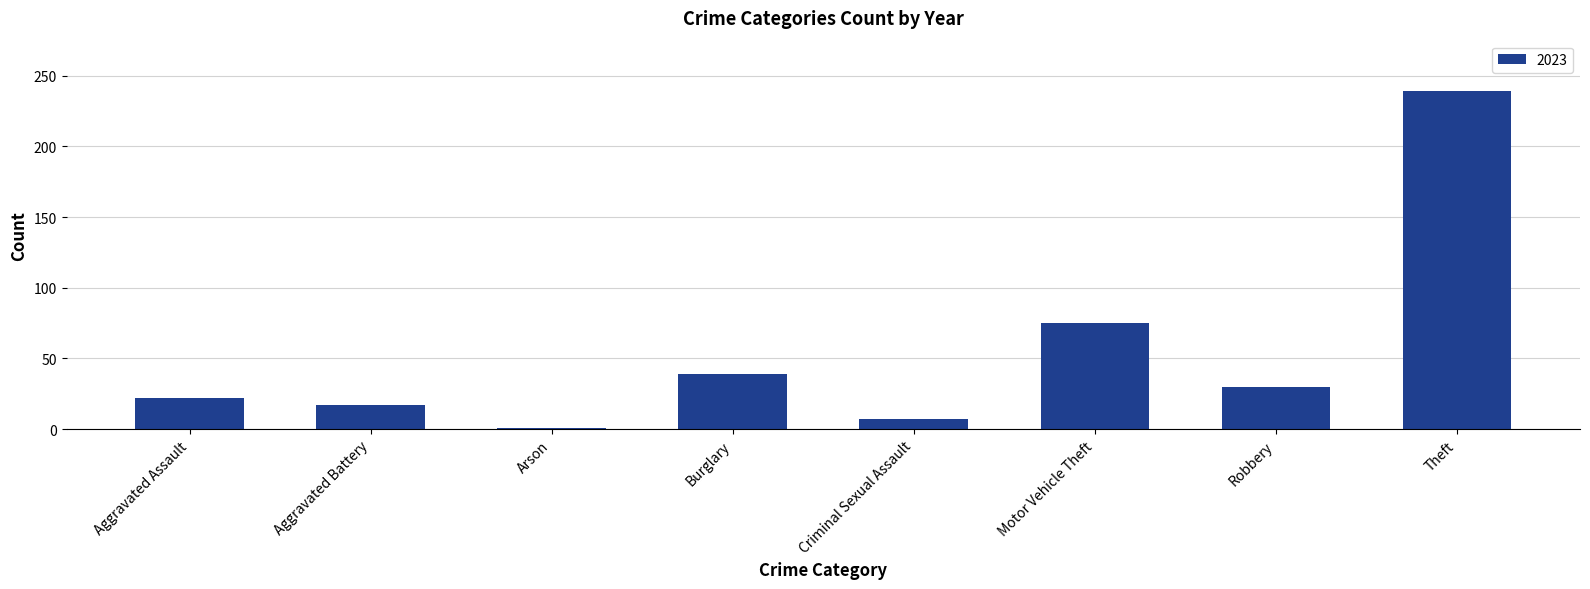

What is the ratio of the value at Motor Vehicle Theft to the value at Burglary?

1.9